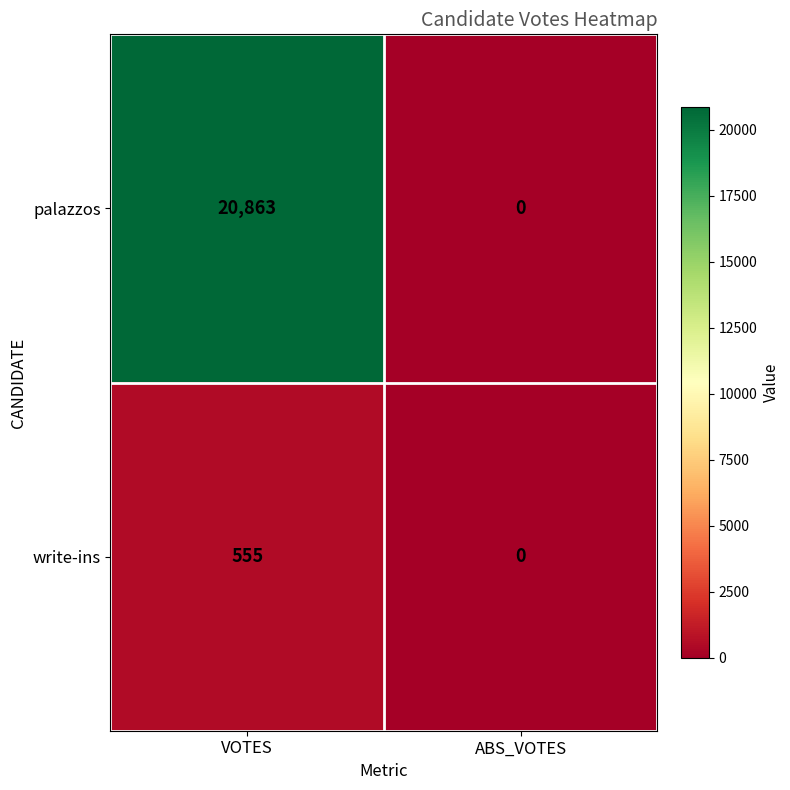

What is the average value of the write-ins series?

278